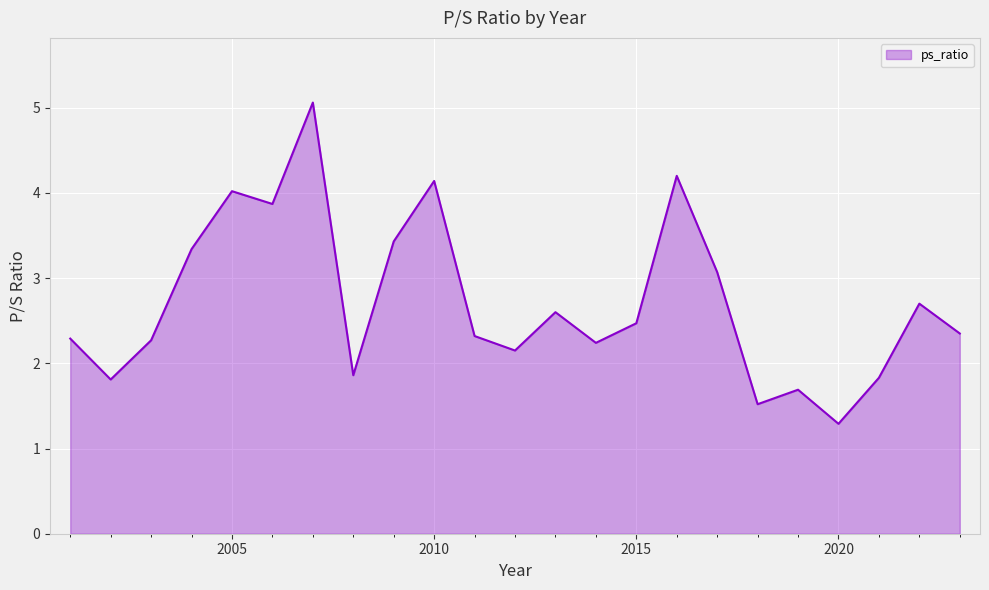

How many interior local peaks (higher than both neighbors) does the data have?

7